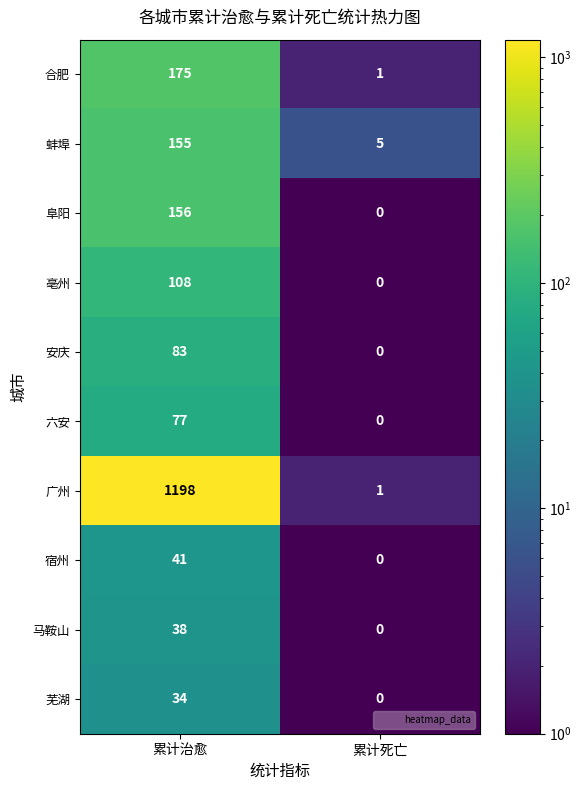

What is the spread (max minus min) of values at 累计死亡?

5